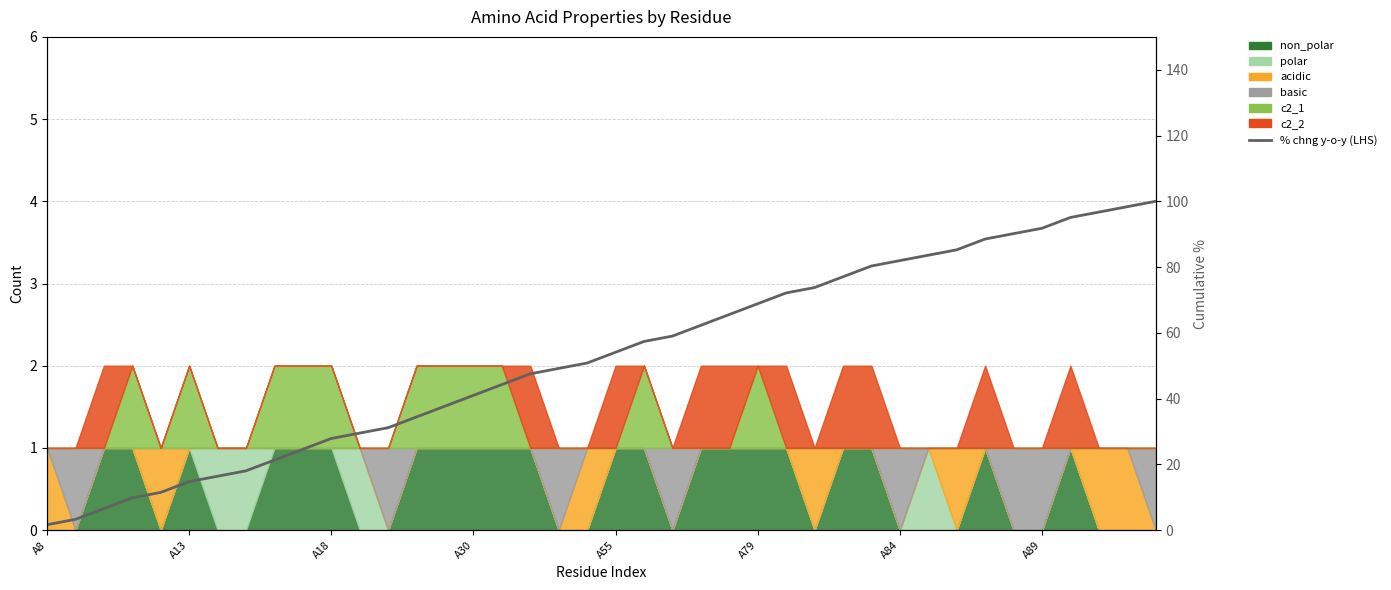

What is the difference between the second highest and second lowest values?

95.1